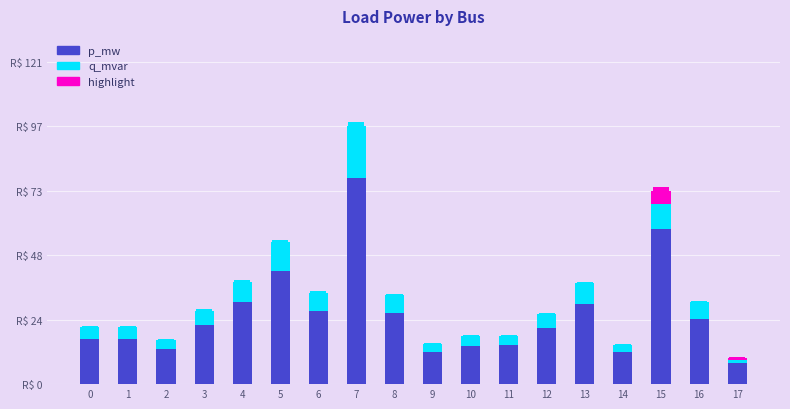

What is the minimum value shown in the chart?

2.0